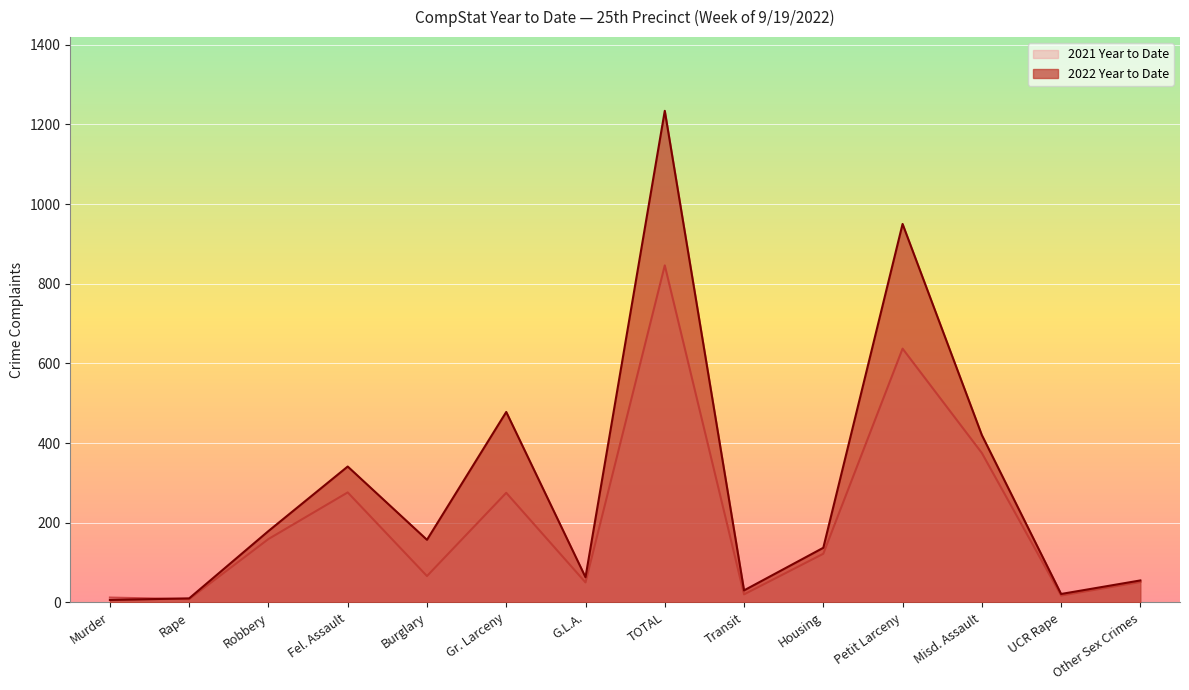

What is the difference between the 2022 Year to Date values at UCR Rape and Other Sex Crimes?

34